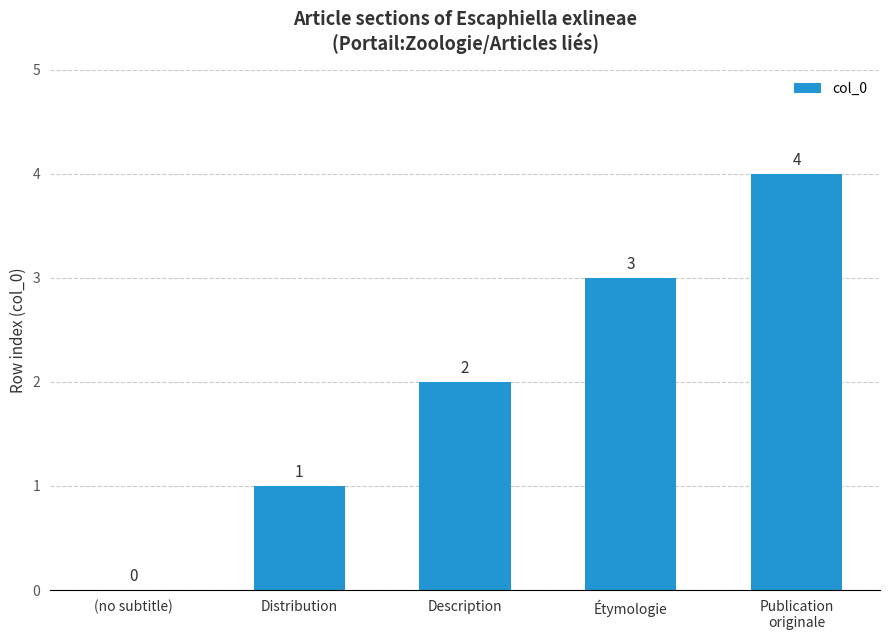

Reading left to right, what are all the values shown in this chart?

(no subtitle)=0	Distribution=1	Description=2	Étymologie=3	Publication
originale=4